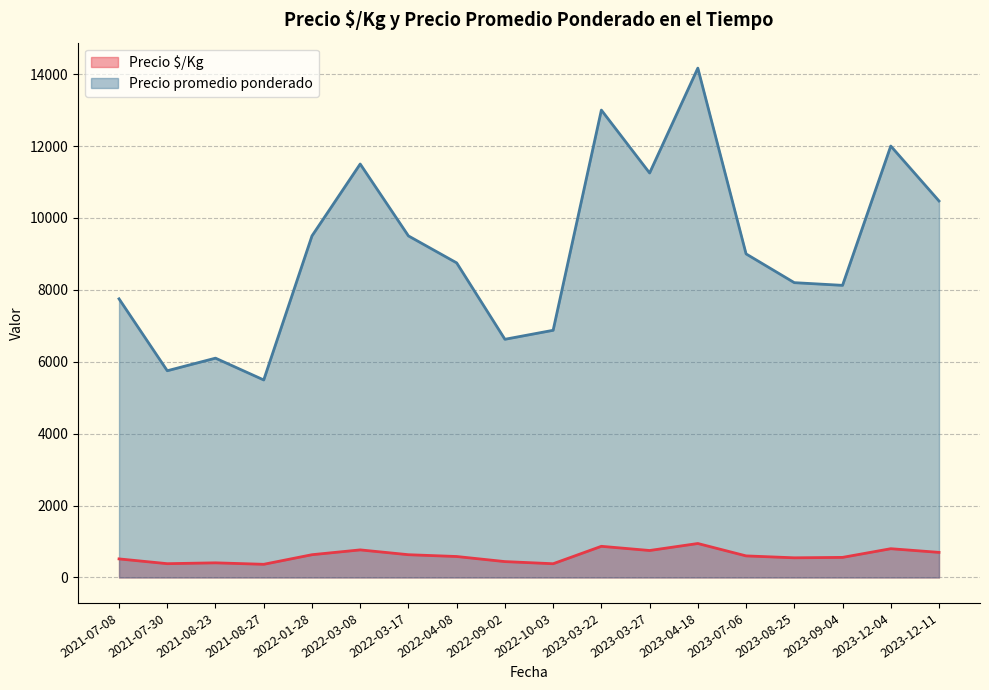

Rank the series at 2021-07-30 from lowest to highest value.

Precio $/Kg, Precio promedio ponderado